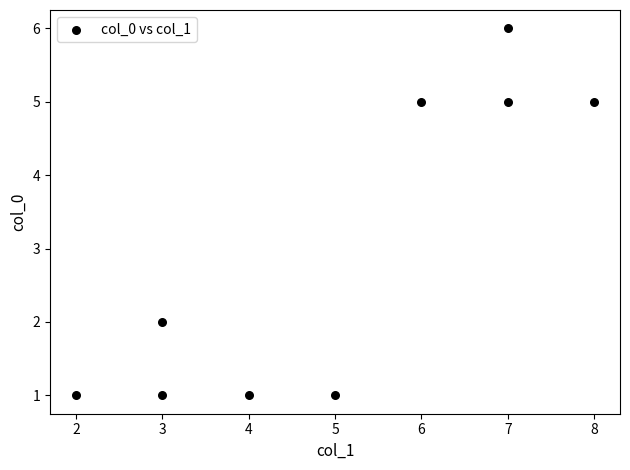

What is the average X value?

5